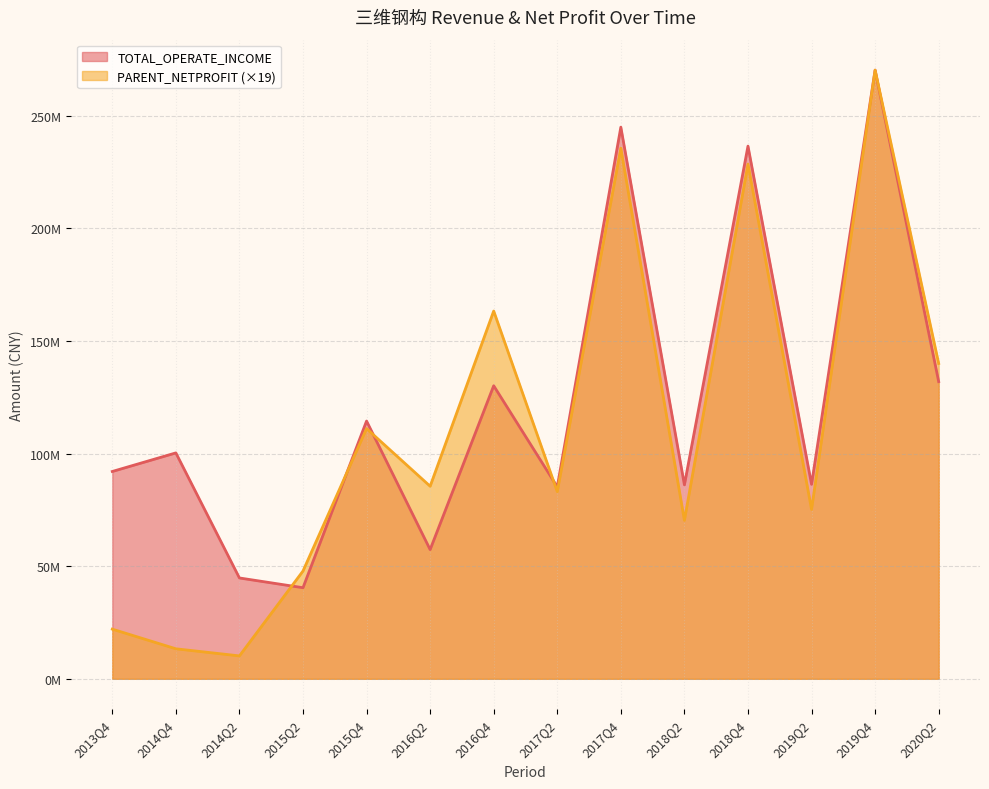

What are all the series names shown in the legend?

TOTAL_OPERATE_INCOME, PARENT_NETPROFIT (×19)